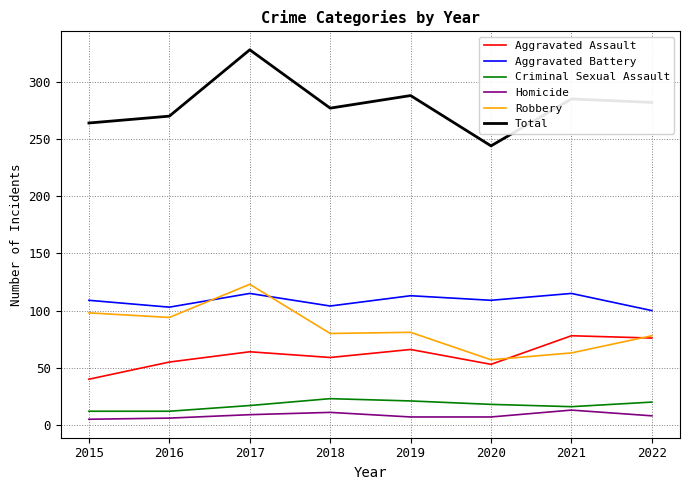

What is the sum of all Aggravated Battery values?

868